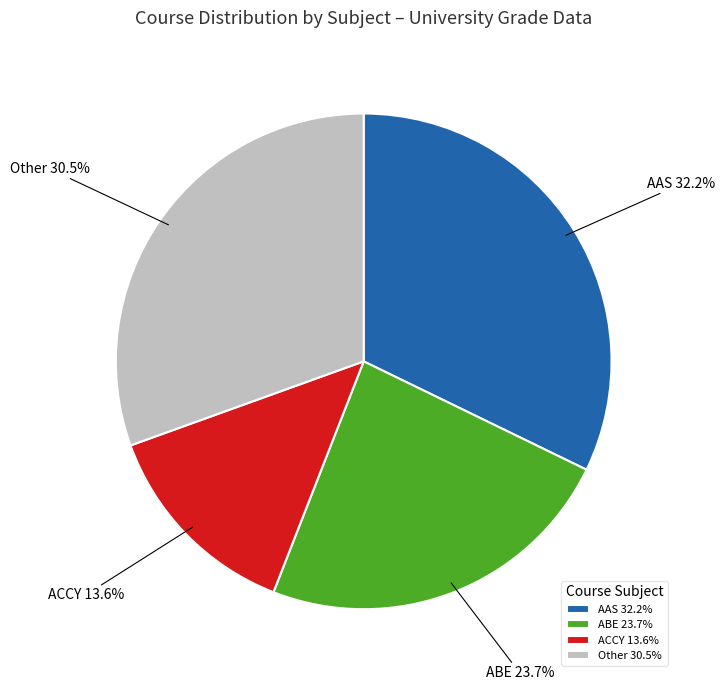

Which slice is the smallest?

ACCY